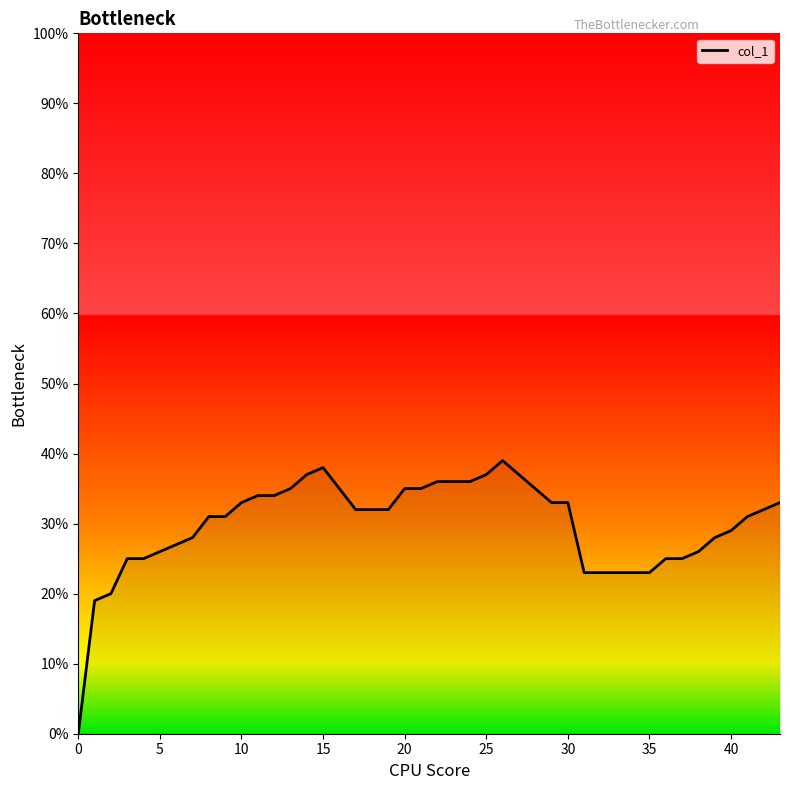

Does the chart display data point markers on the line(s)?

No